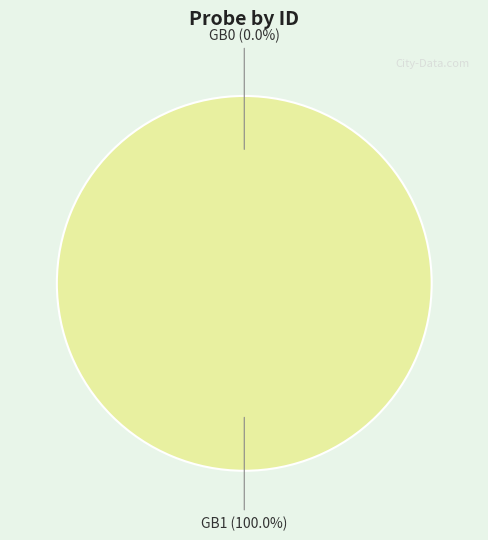

Combined, do GB1 and GB0 account for over 50%?

Yes